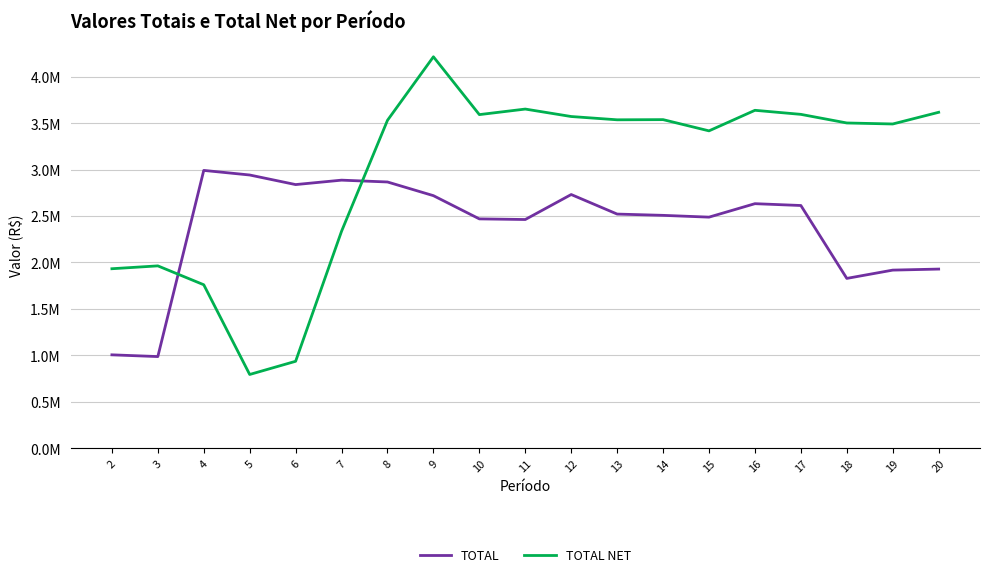

Does the chart display data point markers on the line(s)?

No